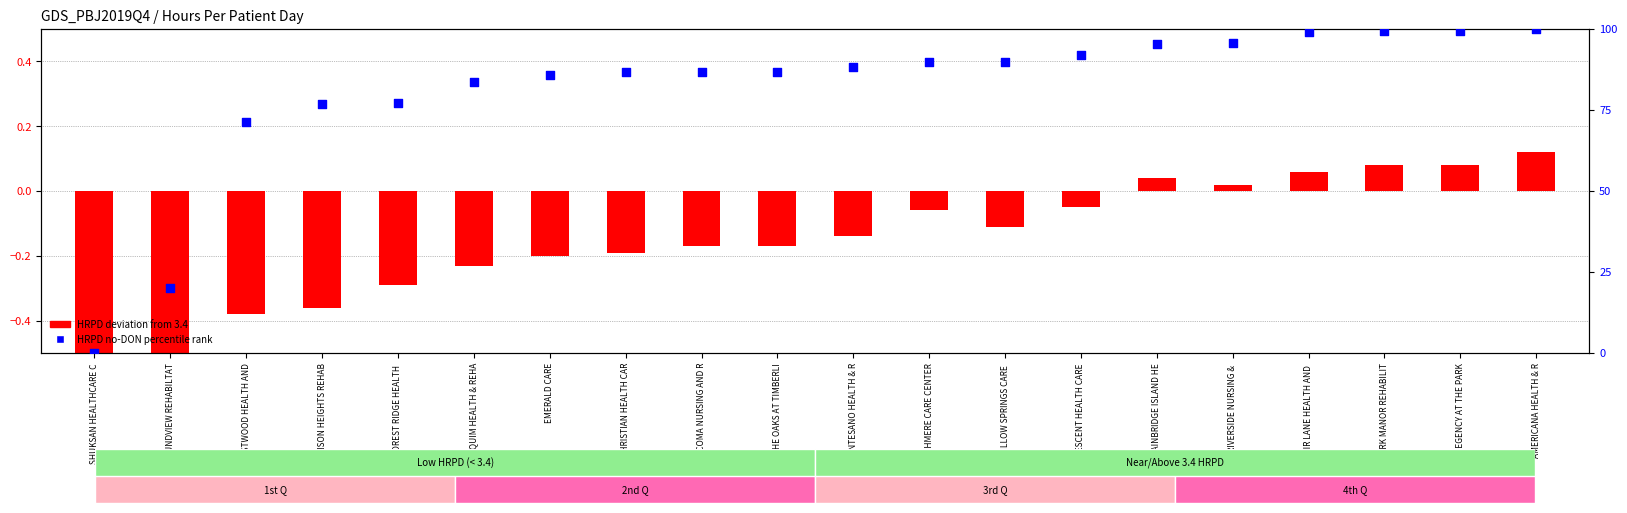

At which category is the sum across all series the highest?

AMERICANA HEALTH & R